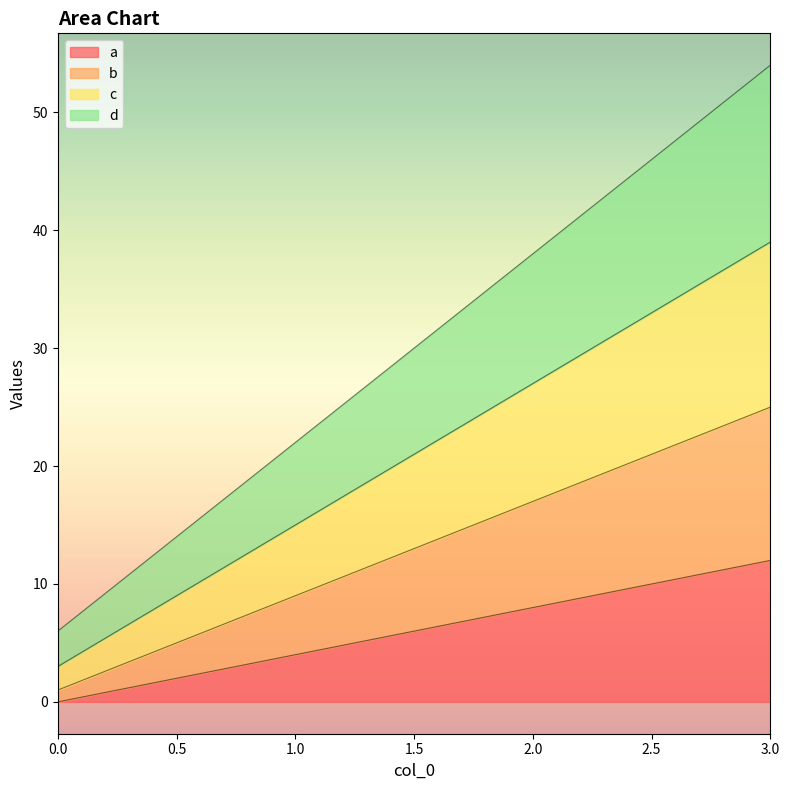

Count the number of data series in this chart.

4